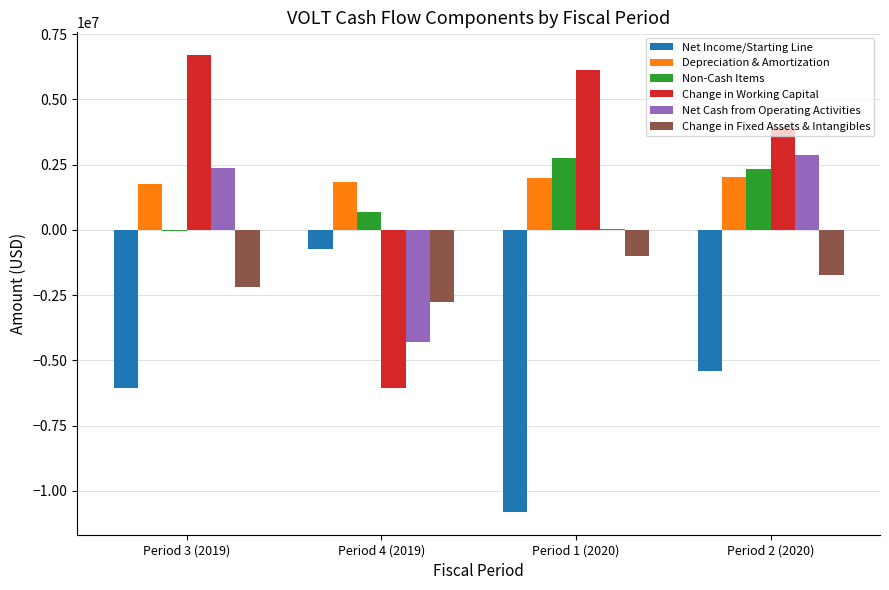

Is the value of Change in Fixed Assets & Intangibles at Period 1 (2020) greater than the value of Depreciation & Amortization at Period 3 (2019)?

No